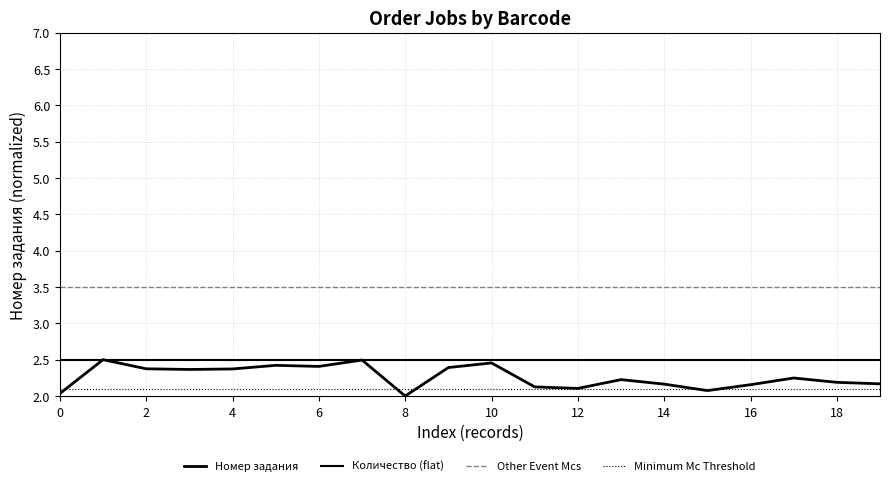

How many lines are shown in the chart?

4